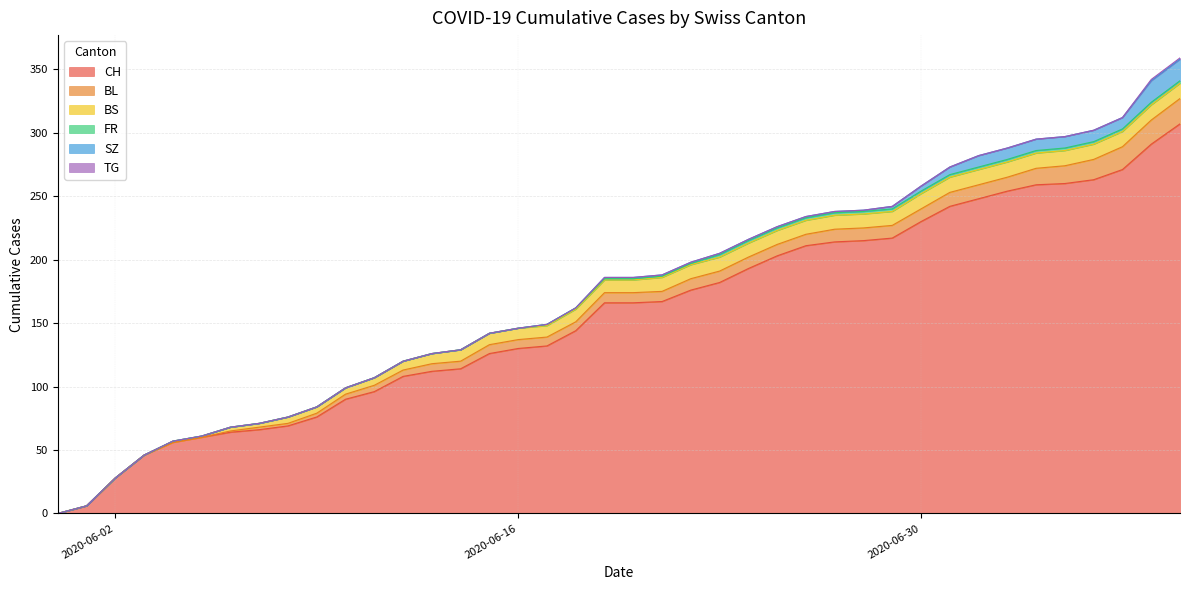

What is the label of the 5th point from the left?

2020-06-04